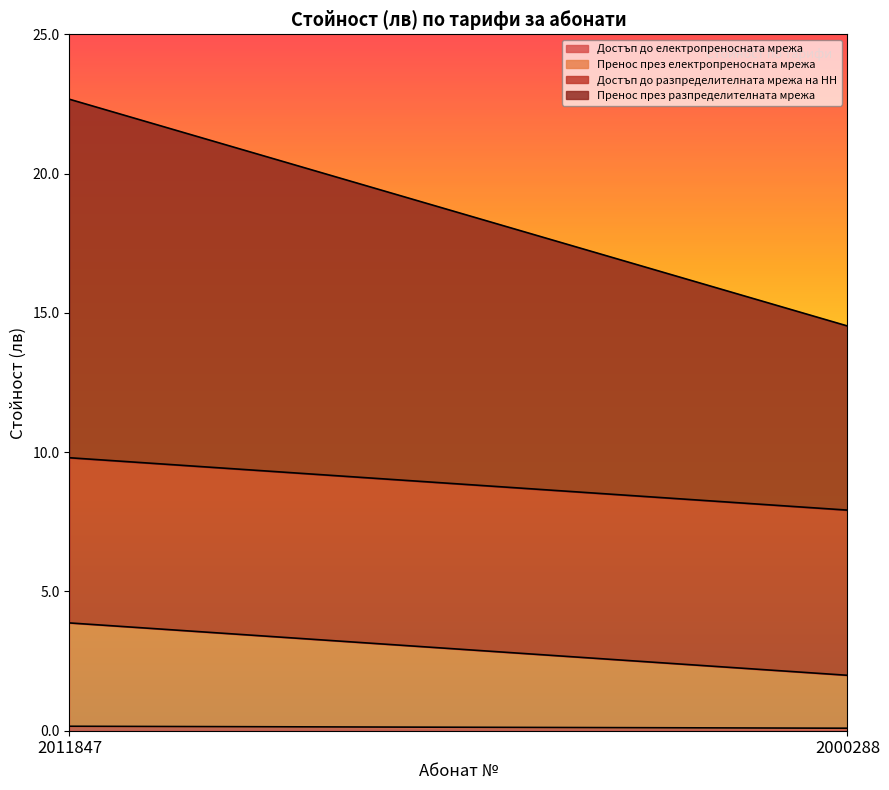

At how many categories does at least one series exceed 0?

2